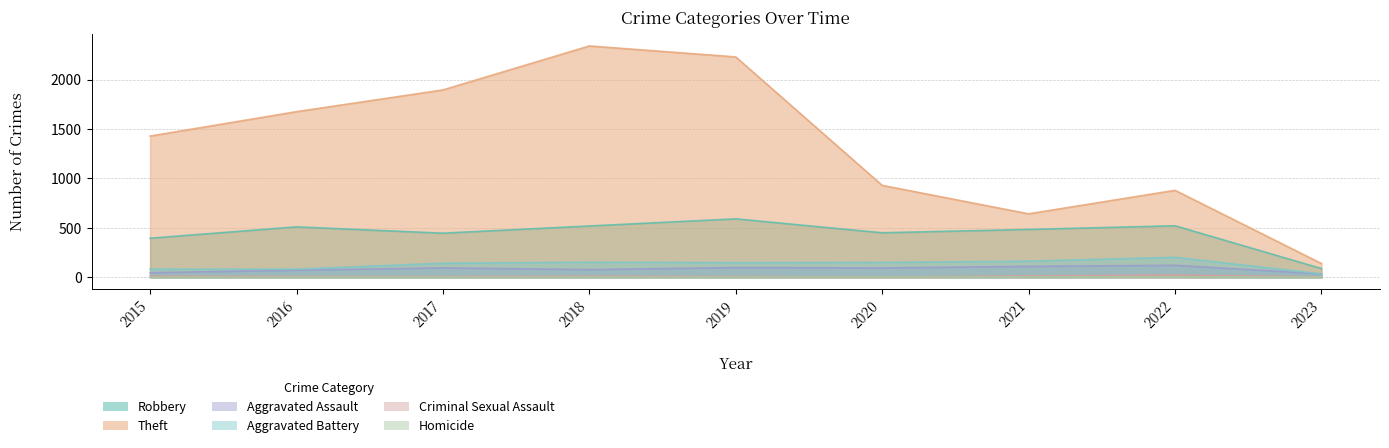

Between 2020 and 2019, which is larger?

2019